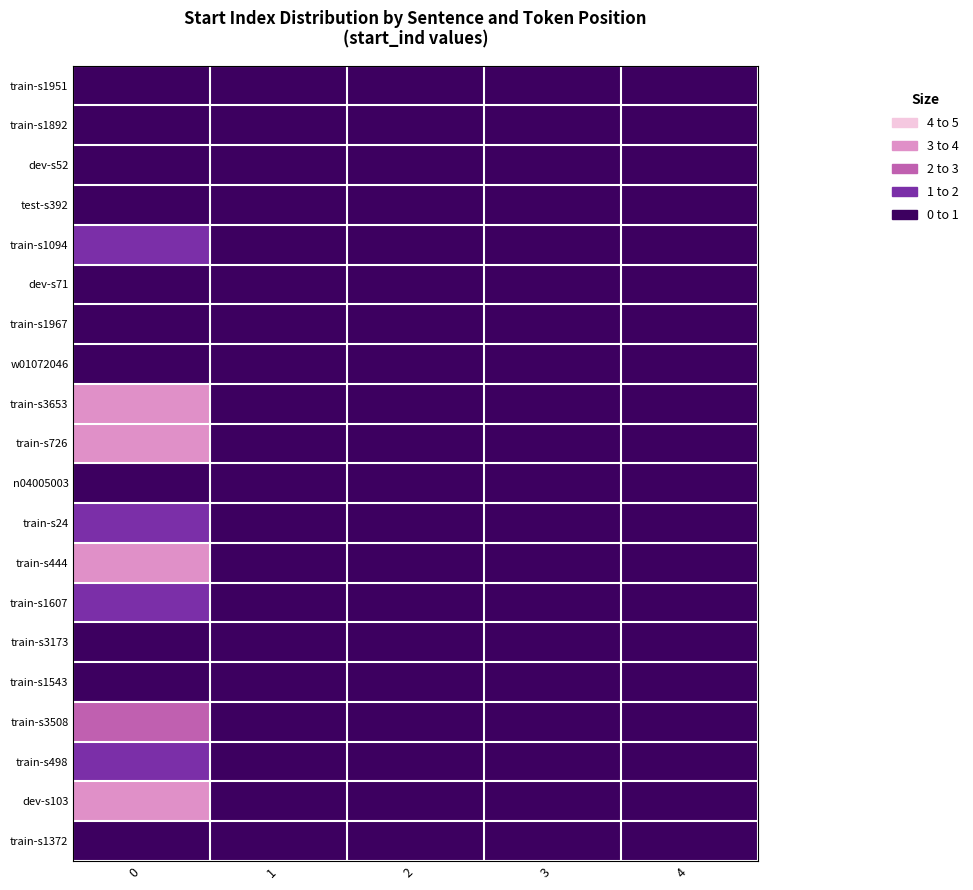

How many data points does each series have?

5